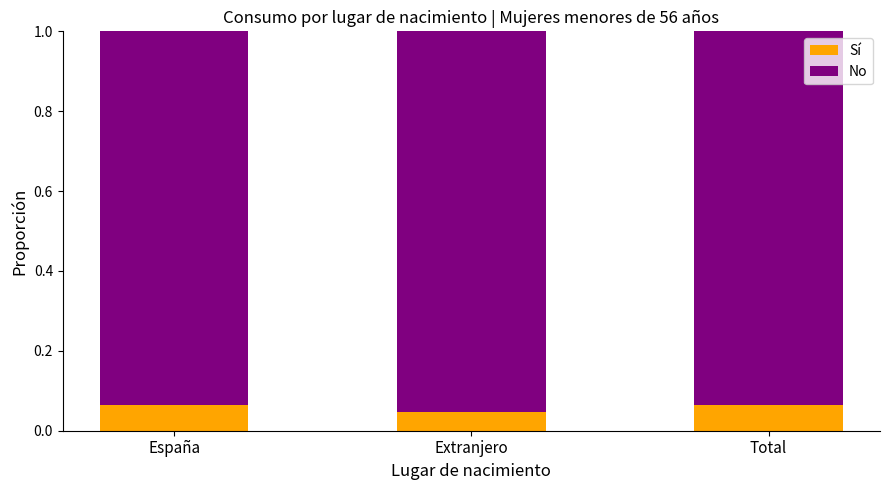

How many Sí values are between 0 and 1?

3